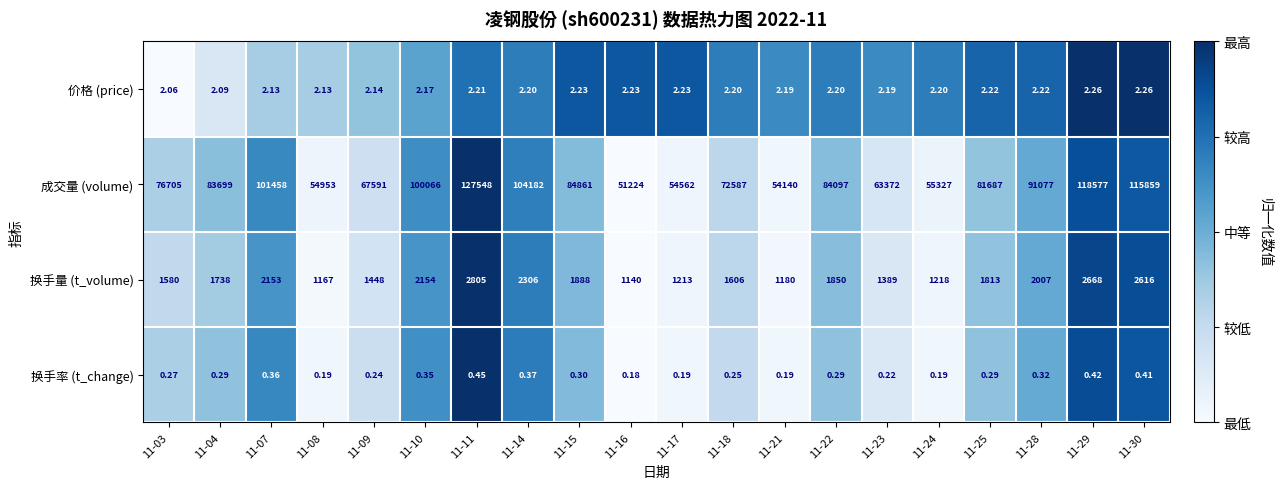

Is the value of 换手率 (t_change) at 11-22 greater than the value of 换手量 (t_volume) at 11-28?

No